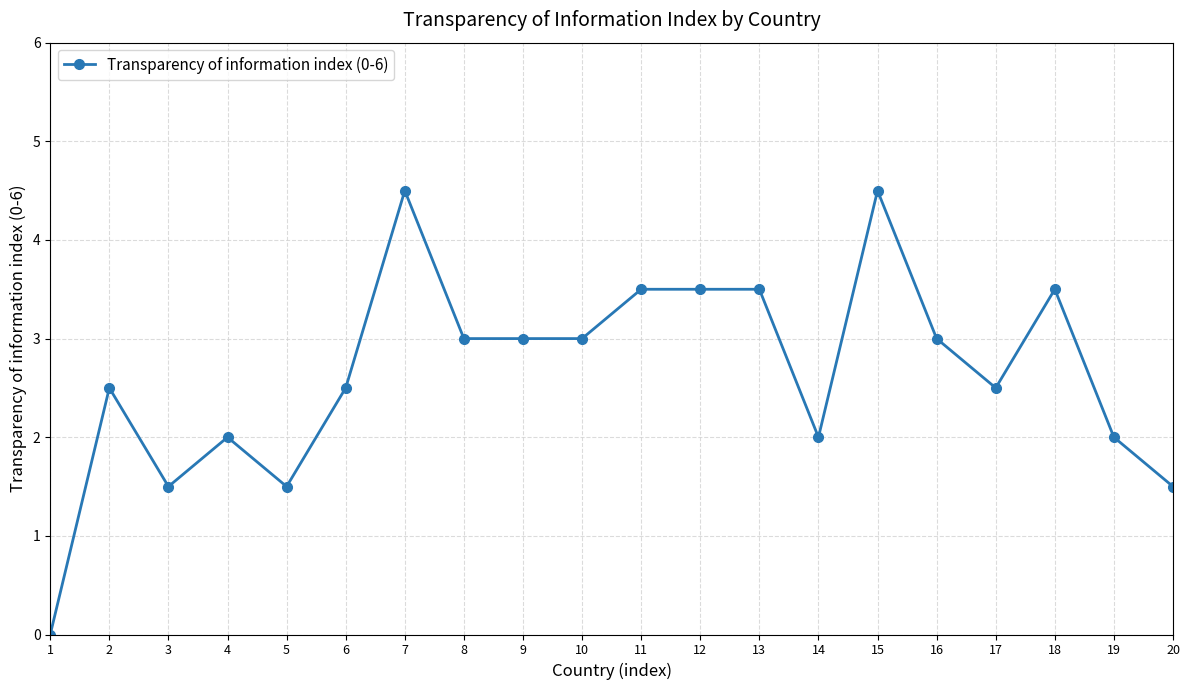

Does the chart display data point markers on the line(s)?

Yes